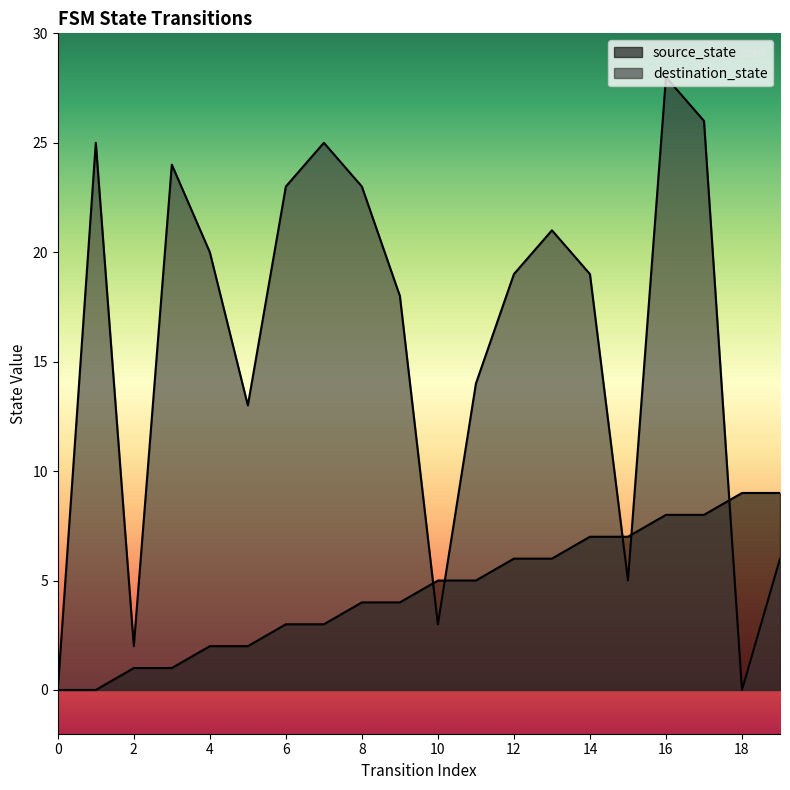

At which category is the sum across all series the highest?

16